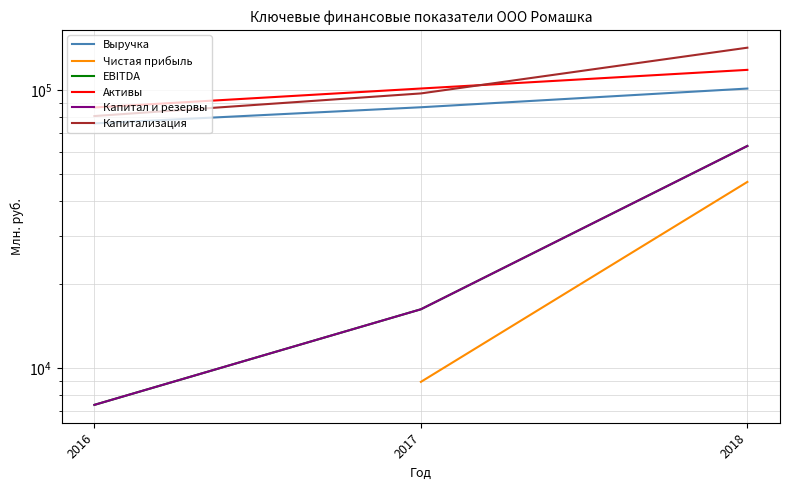

The Капитализация series shows 142601.9 at 2018. True or false?

True